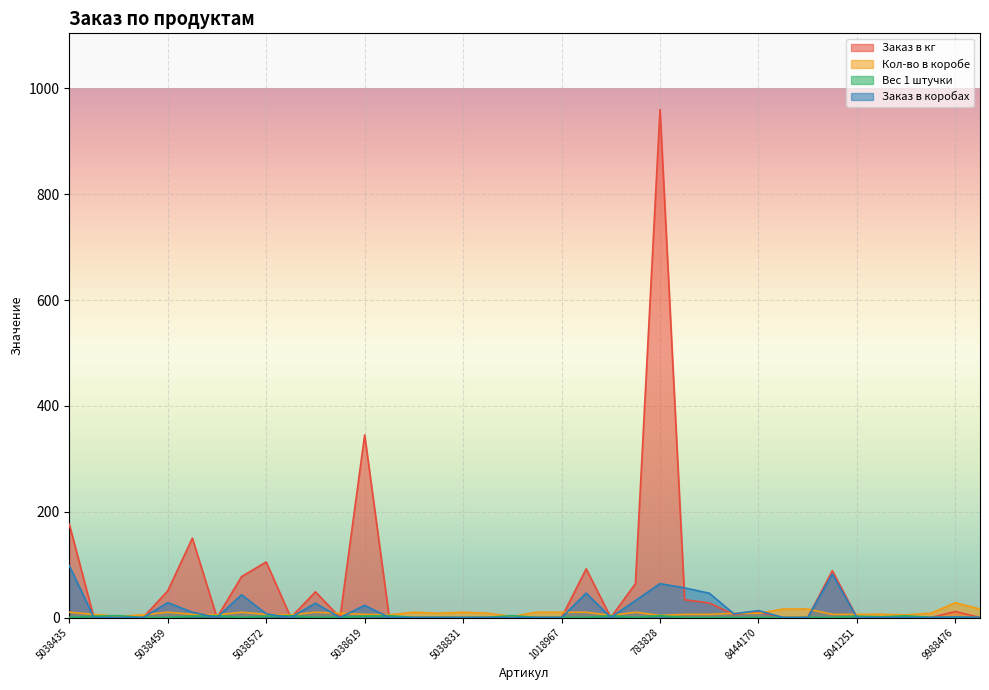

True or false: Заказ в коробах has a value of -52.7 at 5041251.

False